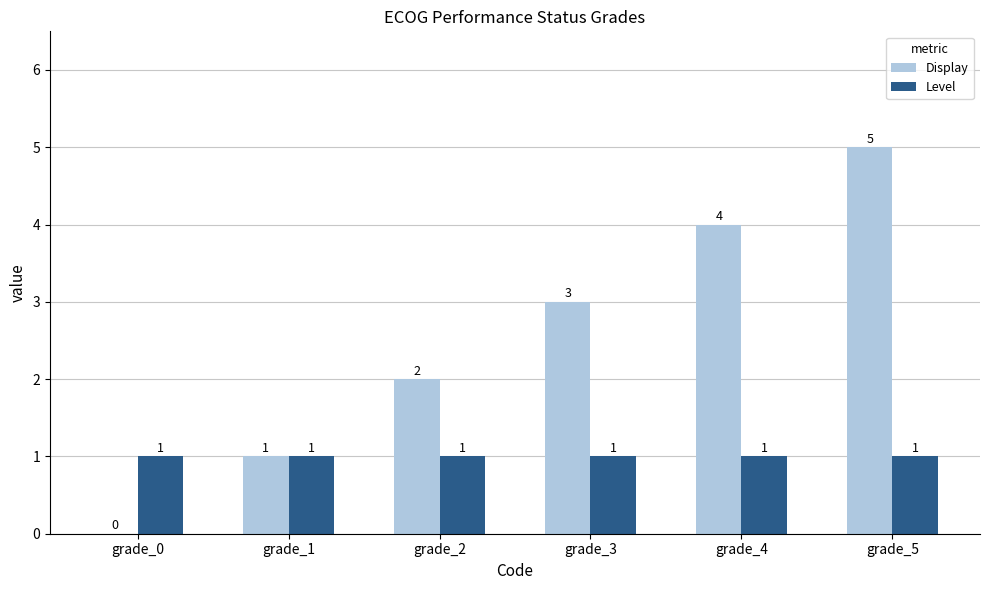

Reading left to right, transcribe all the data shown in this chart.

Display: 0	1	2	3	4	5
Level: 1	1	1	1	1	1